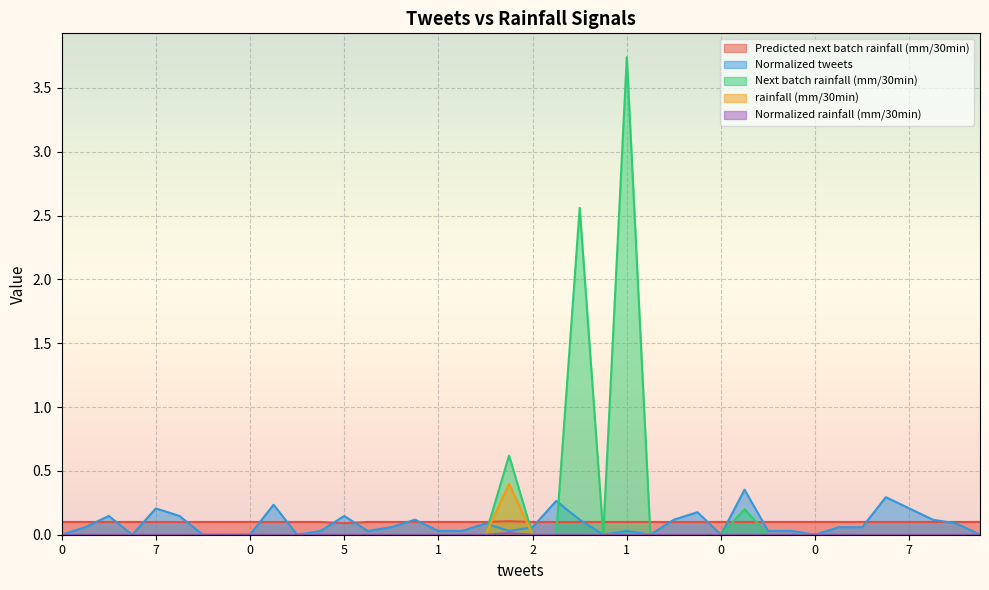

Where do Normalized tweets and Next batch rainfall (mm/30min) first cross each other?

3 and 1